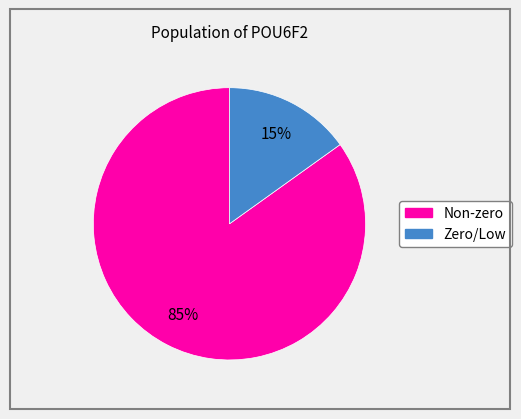

How many segments does this pie chart have?

2